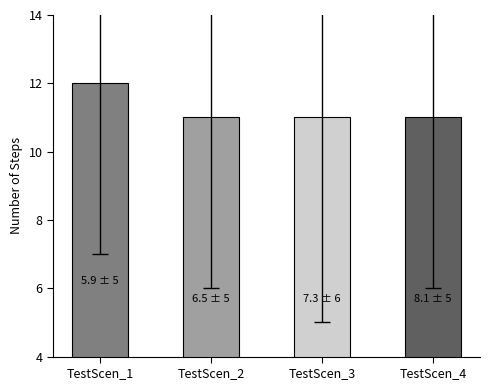

What is the ratio of the value at TestScen_1 to the value at TestScen_2?

1.1